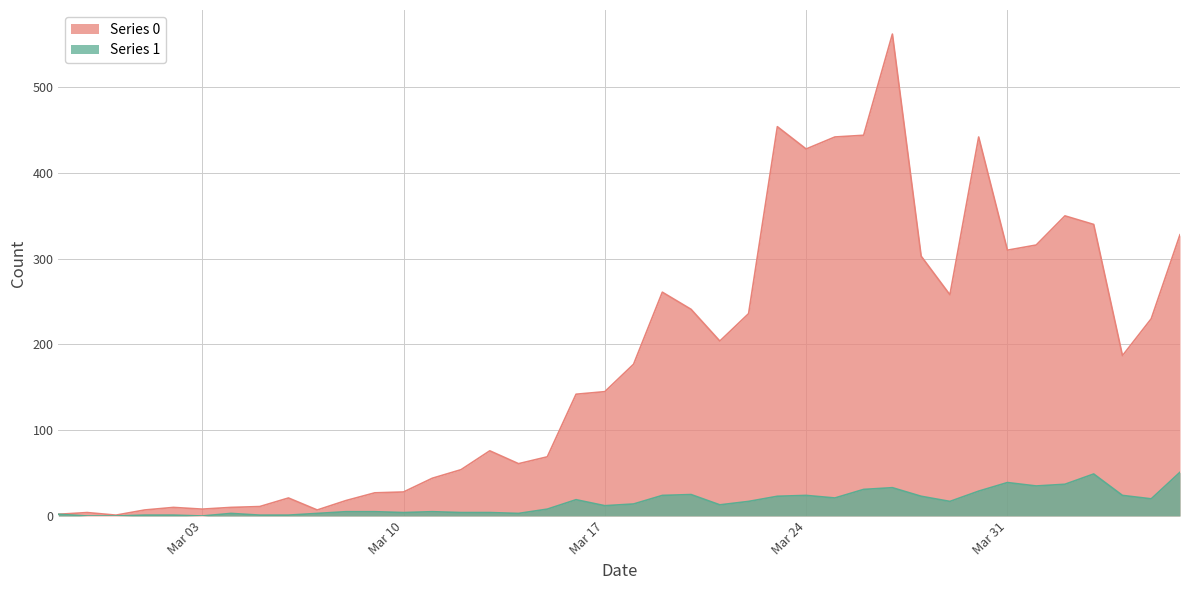

What is the label of the 19th point from the left?

2020-03-16